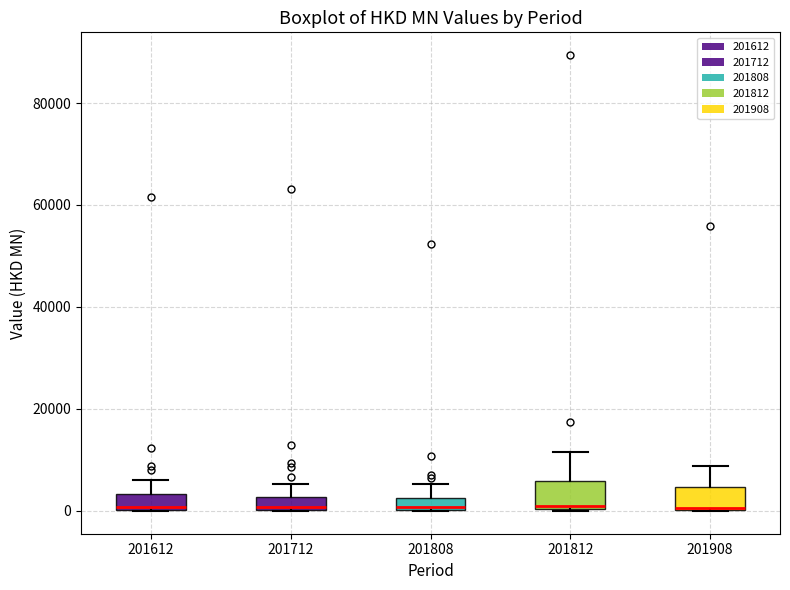

Where is the lower edge of the box at x = 201808 on the y-axis? The values are not printed on the chart, so give them approximately, as read against the axis.

0